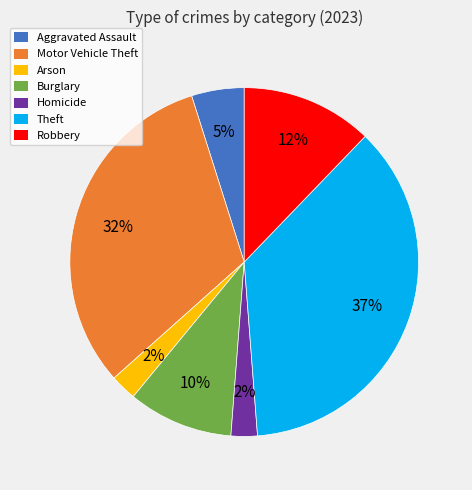

Is there a majority slice in this chart?

No